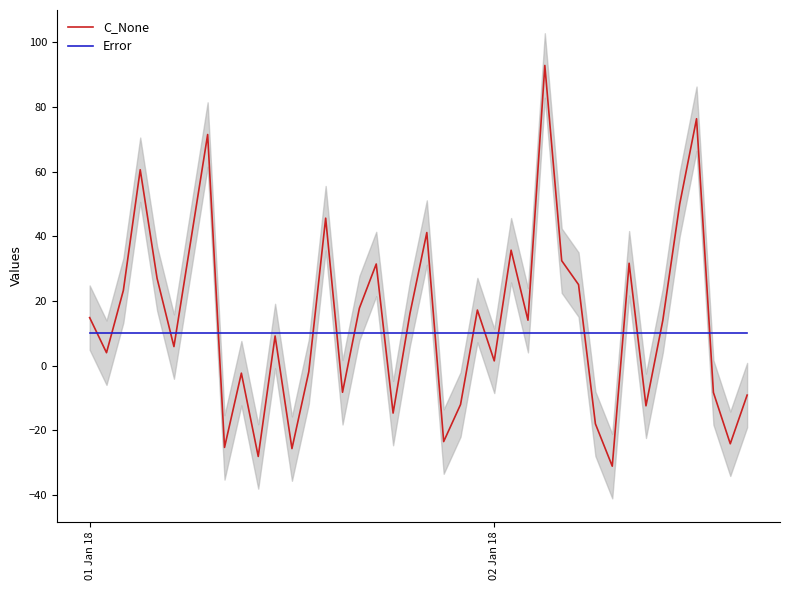

Which category has the lowest value in the Error series?

01 Jan 18